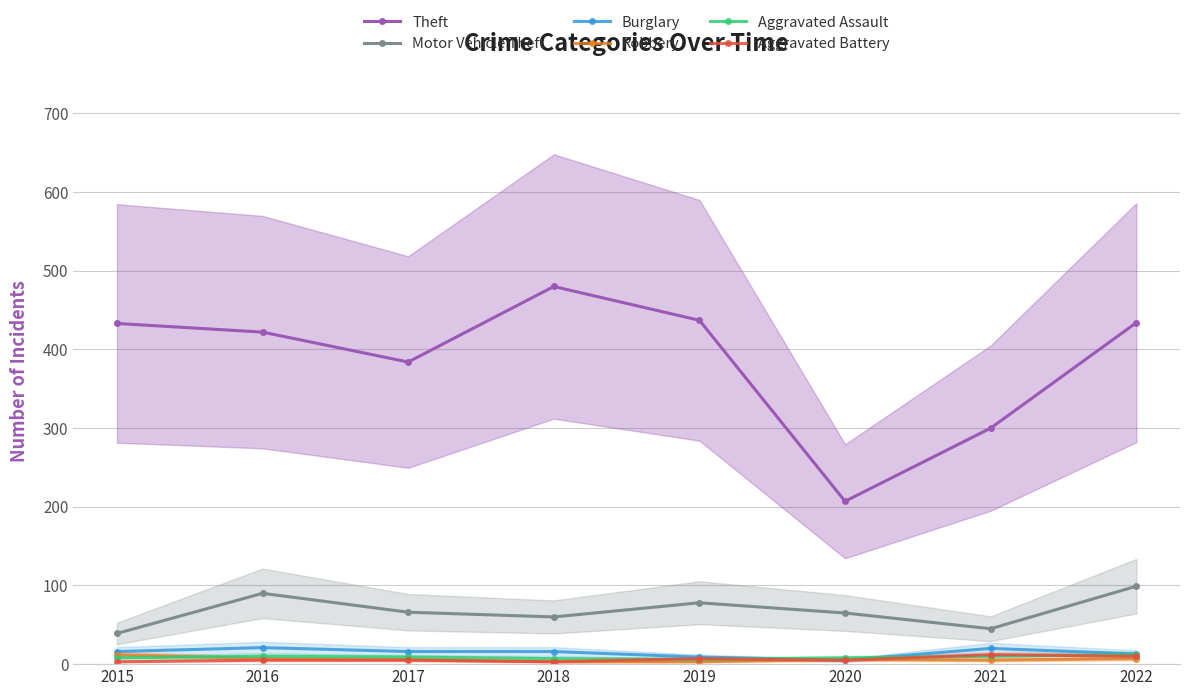

Is this an area chart (filled region under the line)?

No